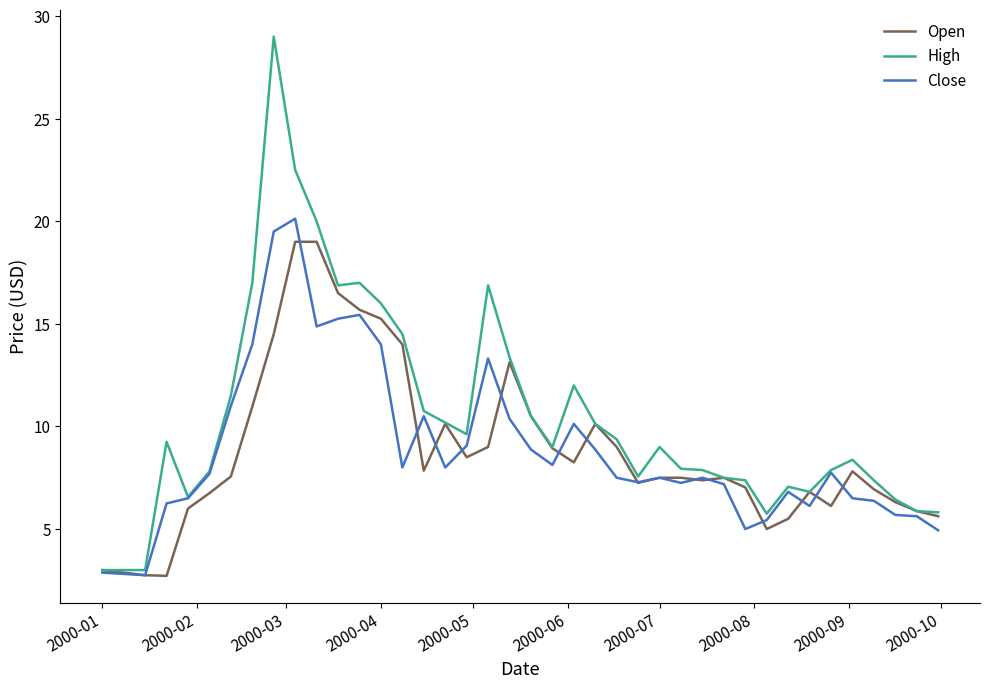

List the series in order of their peak value, highest first.

High, Close, Open